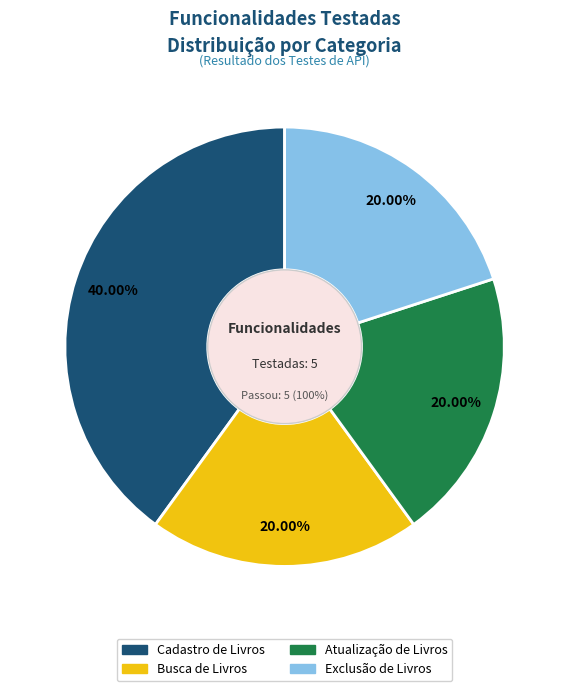

How much of the chart is everything except Exclusão de Livros?

80.0%